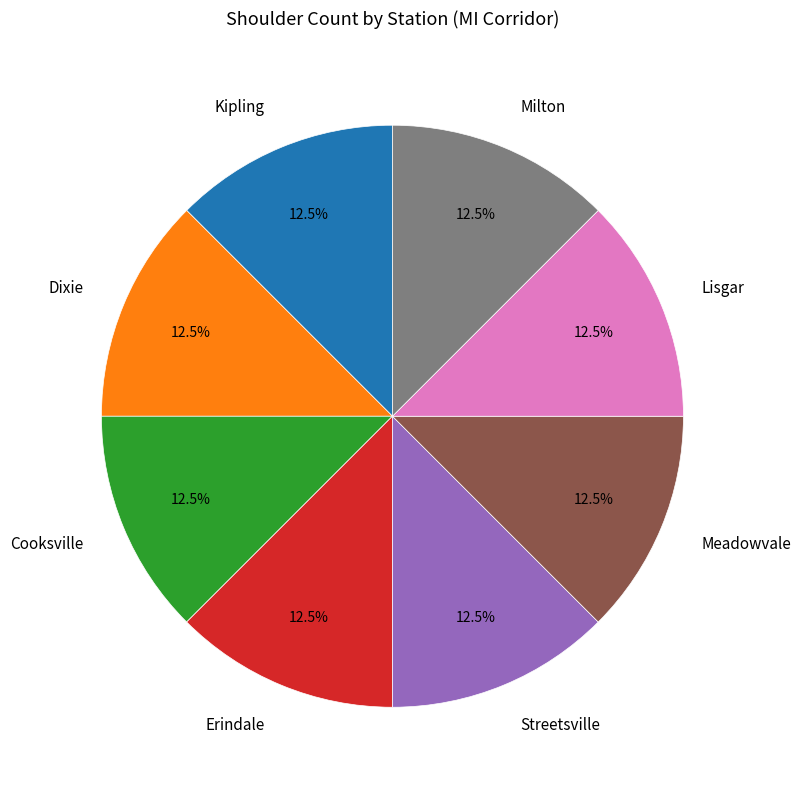

Combined, what portion of the pie is Streetsville and Lisgar?

25.0%